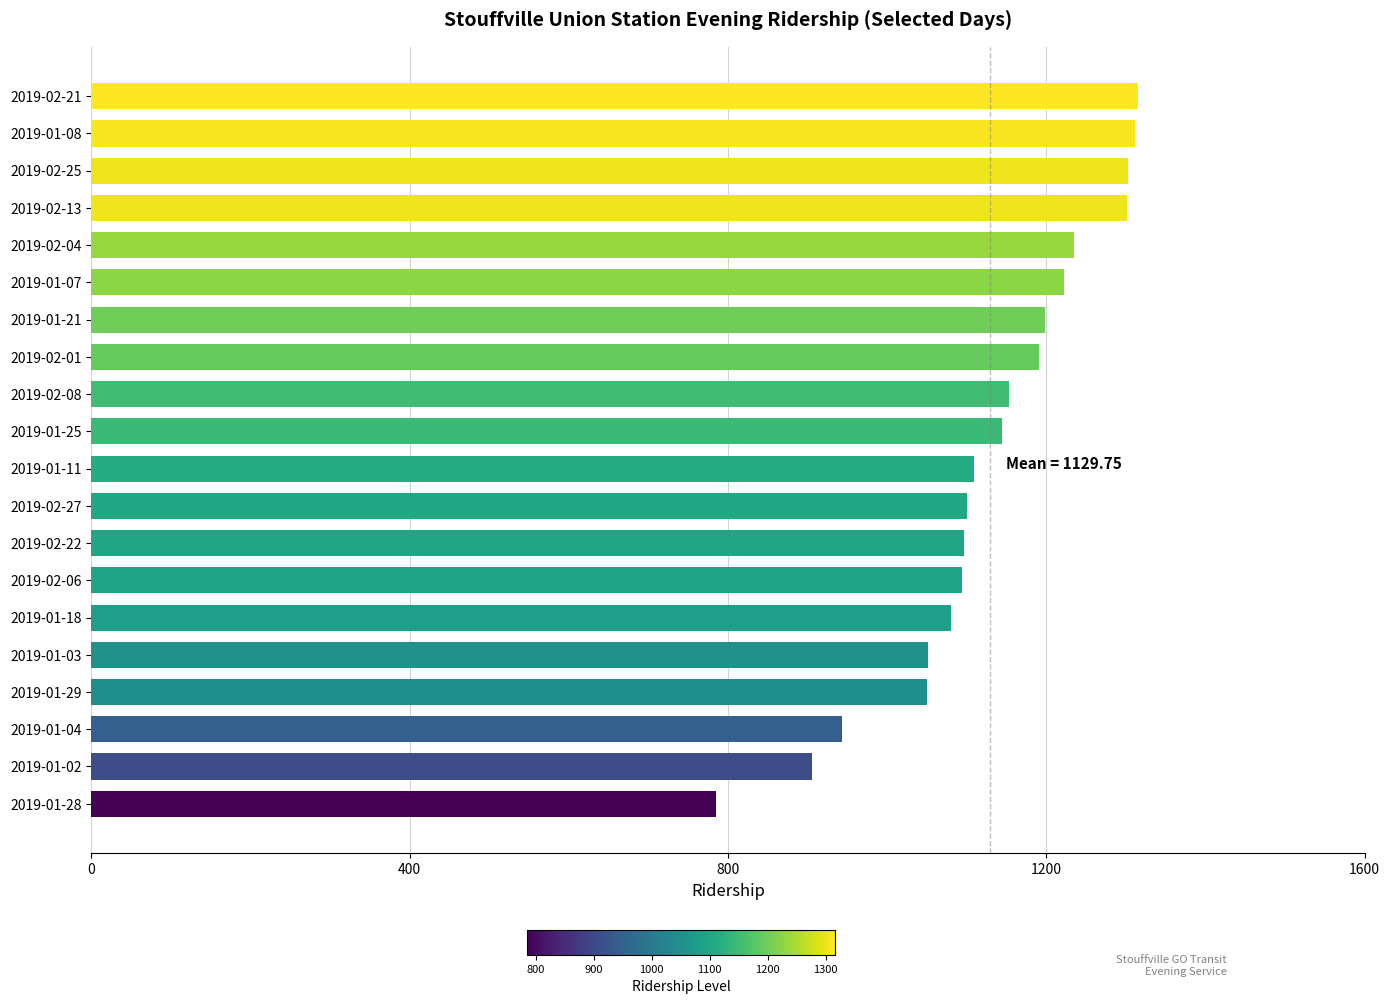

Between 2019-02-25 and 2019-01-25, which is larger?

2019-02-25